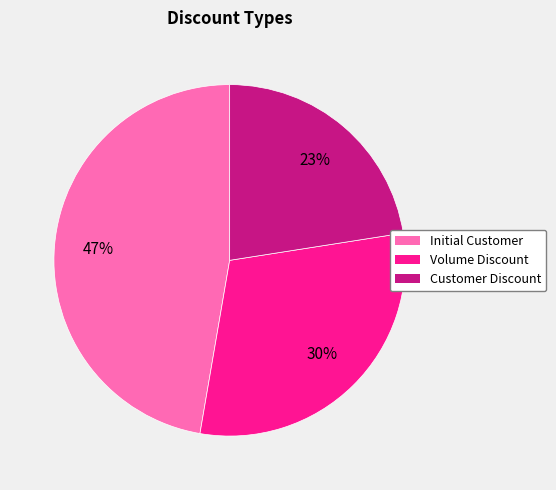

How many segments does this pie chart have?

3